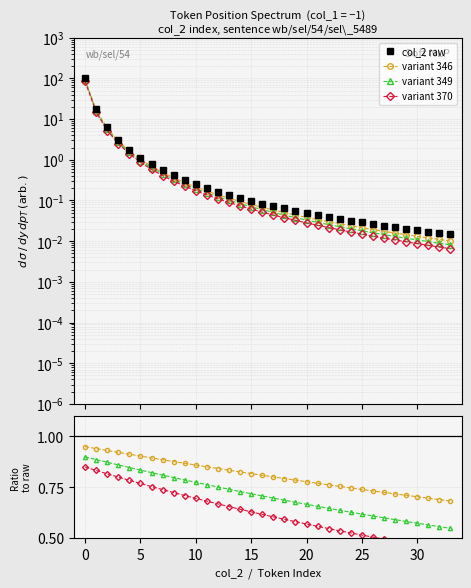

Where is variant 349 nearest to the value 0?

33